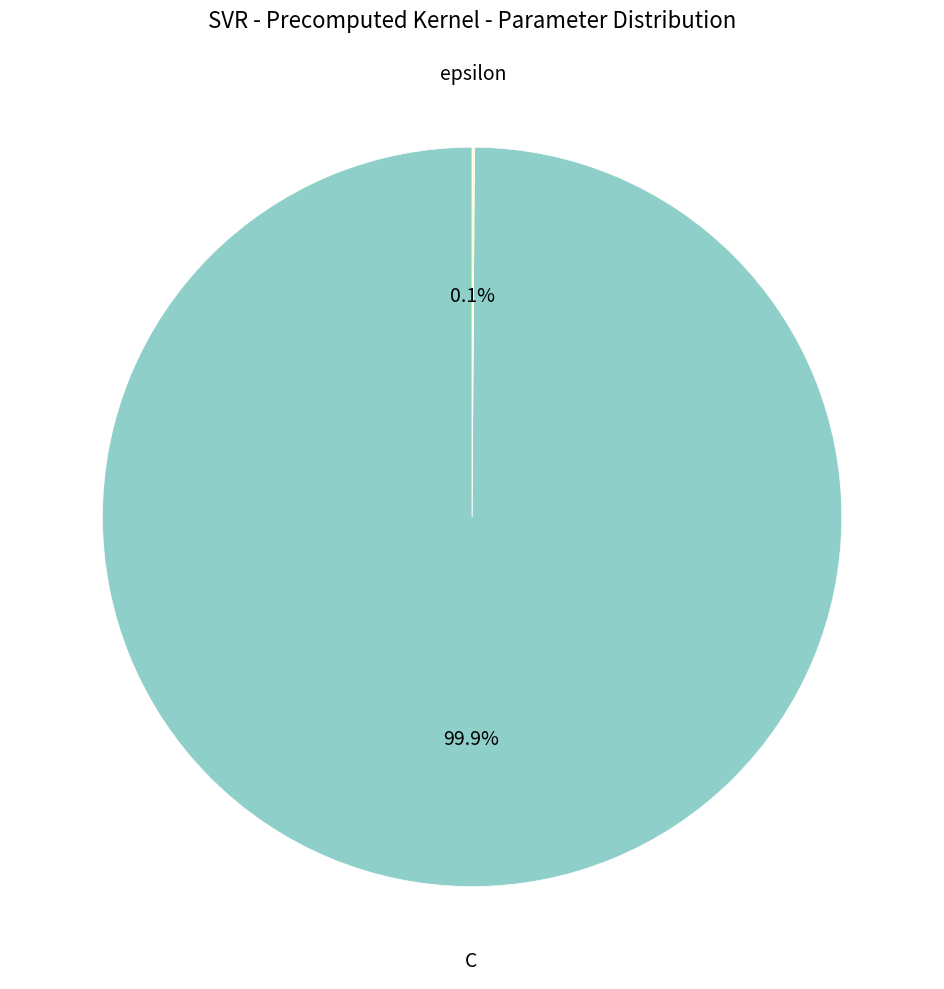

What portion of the pie excludes C?

0.1%